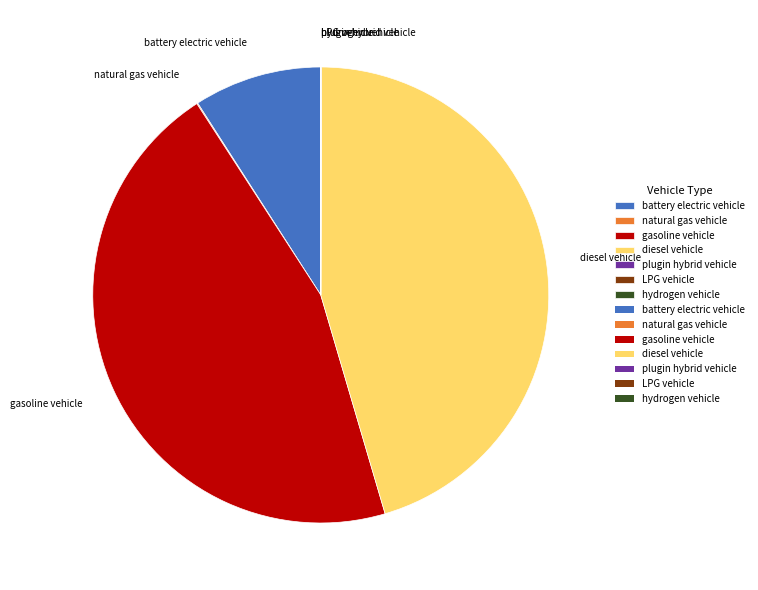

The gasoline vehicle slice represents 45% of the pie. True or false?

True